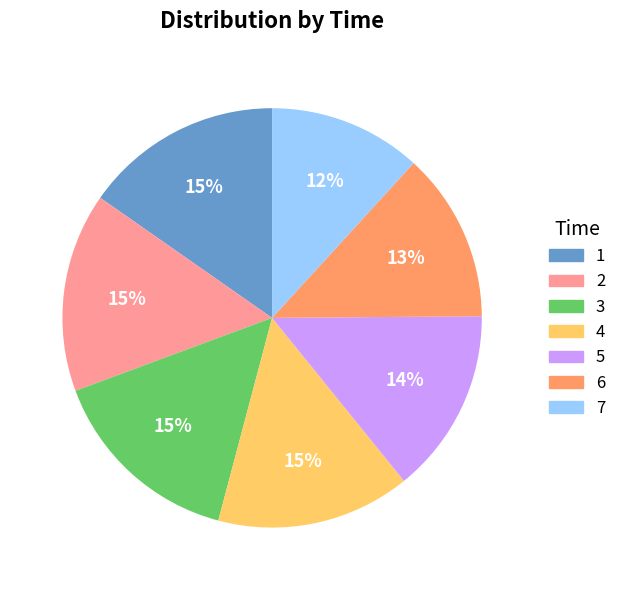

What is the smallest slice in the pie chart?

7